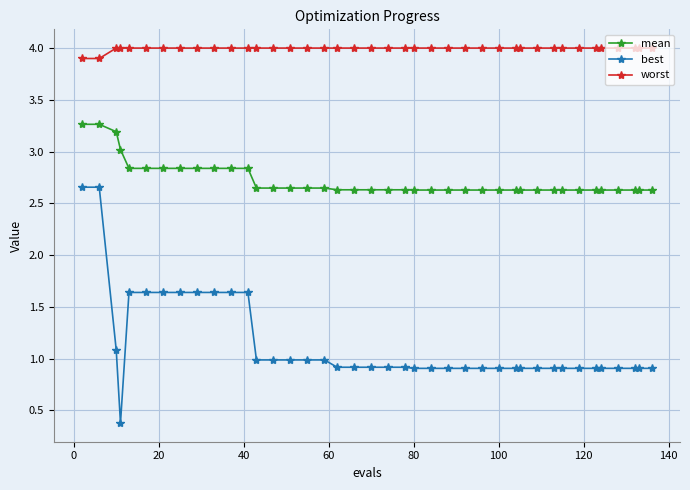

What is the difference between the maximum and second lowest values in the worst series?

0.1